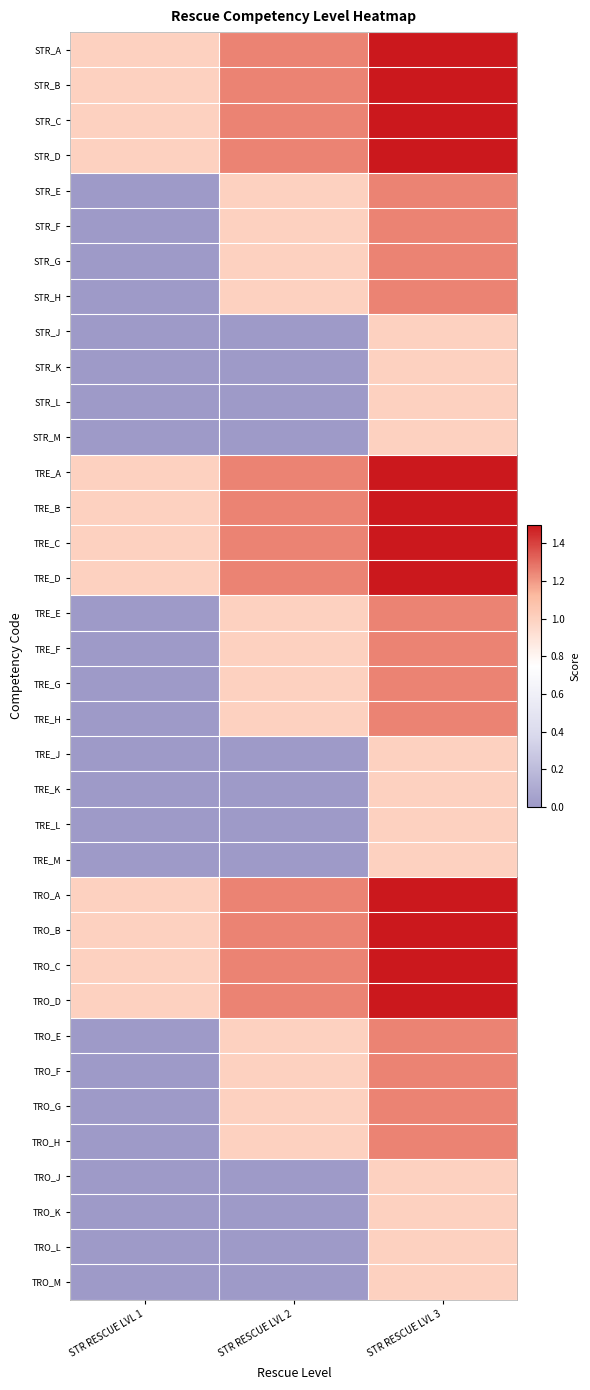

Reading right to left, what are all the values shown in this chart?

STR_A: STR RESCUE LVL 3=1.5	STR RESCUE LVL 2=1.2	STR RESCUE LVL 1=1.0
STR_B: STR RESCUE LVL 3=1.5	STR RESCUE LVL 2=1.2	STR RESCUE LVL 1=1.0
STR_C: STR RESCUE LVL 3=1.5	STR RESCUE LVL 2=1.2	STR RESCUE LVL 1=1.0
STR_D: STR RESCUE LVL 3=1.5	STR RESCUE LVL 2=1.2	STR RESCUE LVL 1=1.0
STR_E: STR RESCUE LVL 3=1.2	STR RESCUE LVL 2=1.0	STR RESCUE LVL 1=0.0
STR_F: STR RESCUE LVL 3=1.2	STR RESCUE LVL 2=1.0	STR RESCUE LVL 1=0.0
STR_G: STR RESCUE LVL 3=1.2	STR RESCUE LVL 2=1.0	STR RESCUE LVL 1=0.0
STR_H: STR RESCUE LVL 3=1.2	STR RESCUE LVL 2=1.0	STR RESCUE LVL 1=0.0
STR_J: STR RESCUE LVL 3=1.0	STR RESCUE LVL 2=0.0	STR RESCUE LVL 1=0.0
STR_K: STR RESCUE LVL 3=1.0	STR RESCUE LVL 2=0.0	STR RESCUE LVL 1=0.0
STR_L: STR RESCUE LVL 3=1.0	STR RESCUE LVL 2=0.0	STR RESCUE LVL 1=0.0
STR_M: STR RESCUE LVL 3=1.0	STR RESCUE LVL 2=0.0	STR RESCUE LVL 1=0.0
TRE_A: STR RESCUE LVL 3=1.5	STR RESCUE LVL 2=1.2	STR RESCUE LVL 1=1.0
TRE_B: STR RESCUE LVL 3=1.5	STR RESCUE LVL 2=1.2	STR RESCUE LVL 1=1.0
TRE_C: STR RESCUE LVL 3=1.5	STR RESCUE LVL 2=1.2	STR RESCUE LVL 1=1.0
TRE_D: STR RESCUE LVL 3=1.5	STR RESCUE LVL 2=1.2	STR RESCUE LVL 1=1.0
TRE_E: STR RESCUE LVL 3=1.2	STR RESCUE LVL 2=1.0	STR RESCUE LVL 1=0.0
TRE_F: STR RESCUE LVL 3=1.2	STR RESCUE LVL 2=1.0	STR RESCUE LVL 1=0.0
TRE_G: STR RESCUE LVL 3=1.2	STR RESCUE LVL 2=1.0	STR RESCUE LVL 1=0.0
TRE_H: STR RESCUE LVL 3=1.2	STR RESCUE LVL 2=1.0	STR RESCUE LVL 1=0.0
TRE_J: STR RESCUE LVL 3=1.0	STR RESCUE LVL 2=0.0	STR RESCUE LVL 1=0.0
TRE_K: STR RESCUE LVL 3=1.0	STR RESCUE LVL 2=0.0	STR RESCUE LVL 1=0.0
TRE_L: STR RESCUE LVL 3=1.0	STR RESCUE LVL 2=0.0	STR RESCUE LVL 1=0.0
TRE_M: STR RESCUE LVL 3=1.0	STR RESCUE LVL 2=0.0	STR RESCUE LVL 1=0.0
TRO_A: STR RESCUE LVL 3=1.5	STR RESCUE LVL 2=1.2	STR RESCUE LVL 1=1.0
TRO_B: STR RESCUE LVL 3=1.5	STR RESCUE LVL 2=1.2	STR RESCUE LVL 1=1.0
TRO_C: STR RESCUE LVL 3=1.5	STR RESCUE LVL 2=1.2	STR RESCUE LVL 1=1.0
TRO_D: STR RESCUE LVL 3=1.5	STR RESCUE LVL 2=1.2	STR RESCUE LVL 1=1.0
TRO_E: STR RESCUE LVL 3=1.2	STR RESCUE LVL 2=1.0	STR RESCUE LVL 1=0.0
TRO_F: STR RESCUE LVL 3=1.2	STR RESCUE LVL 2=1.0	STR RESCUE LVL 1=0.0
TRO_G: STR RESCUE LVL 3=1.2	STR RESCUE LVL 2=1.0	STR RESCUE LVL 1=0.0
TRO_H: STR RESCUE LVL 3=1.2	STR RESCUE LVL 2=1.0	STR RESCUE LVL 1=0.0
TRO_J: STR RESCUE LVL 3=1.0	STR RESCUE LVL 2=0.0	STR RESCUE LVL 1=0.0
TRO_K: STR RESCUE LVL 3=1.0	STR RESCUE LVL 2=0.0	STR RESCUE LVL 1=0.0
TRO_L: STR RESCUE LVL 3=1.0	STR RESCUE LVL 2=0.0	STR RESCUE LVL 1=0.0
TRO_M: STR RESCUE LVL 3=1.0	STR RESCUE LVL 2=0.0	STR RESCUE LVL 1=0.0